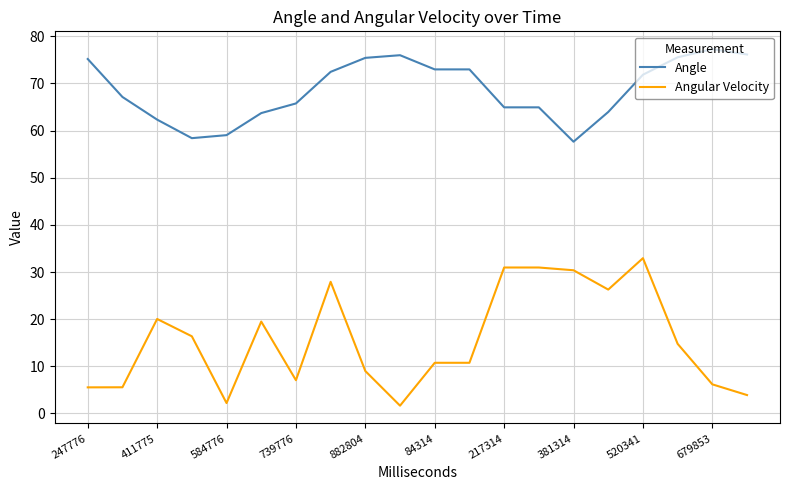

True or false: Angular Velocity and Angle cross at least once.

False